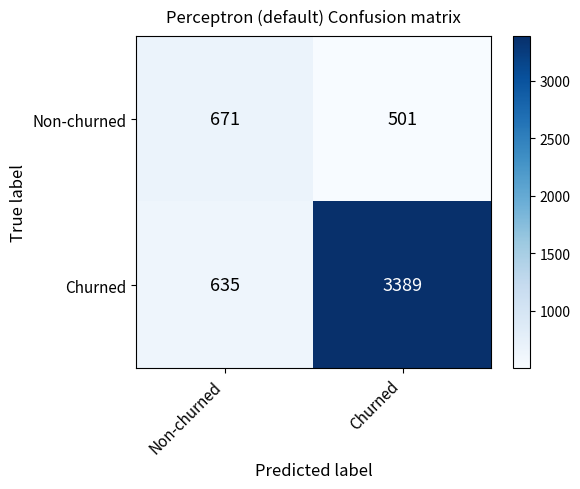

Which series has the largest total across all categories?

Churned